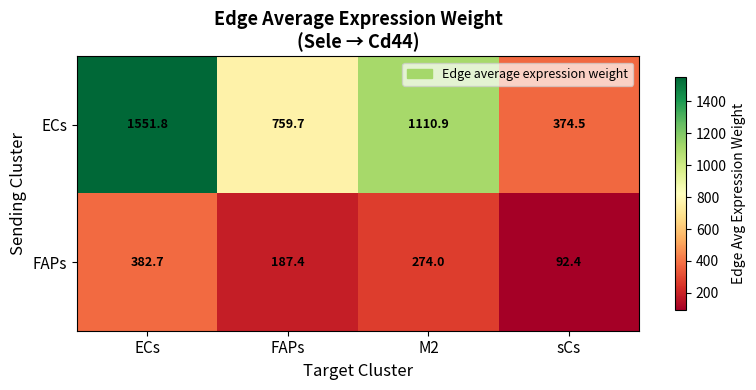

What is the difference between the ECs values at M2 and ECs?

440.9